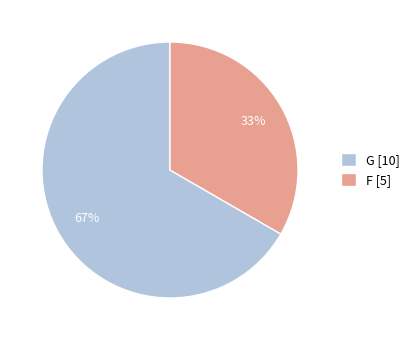

Between F [5] and G [10], which is larger?

G [10]